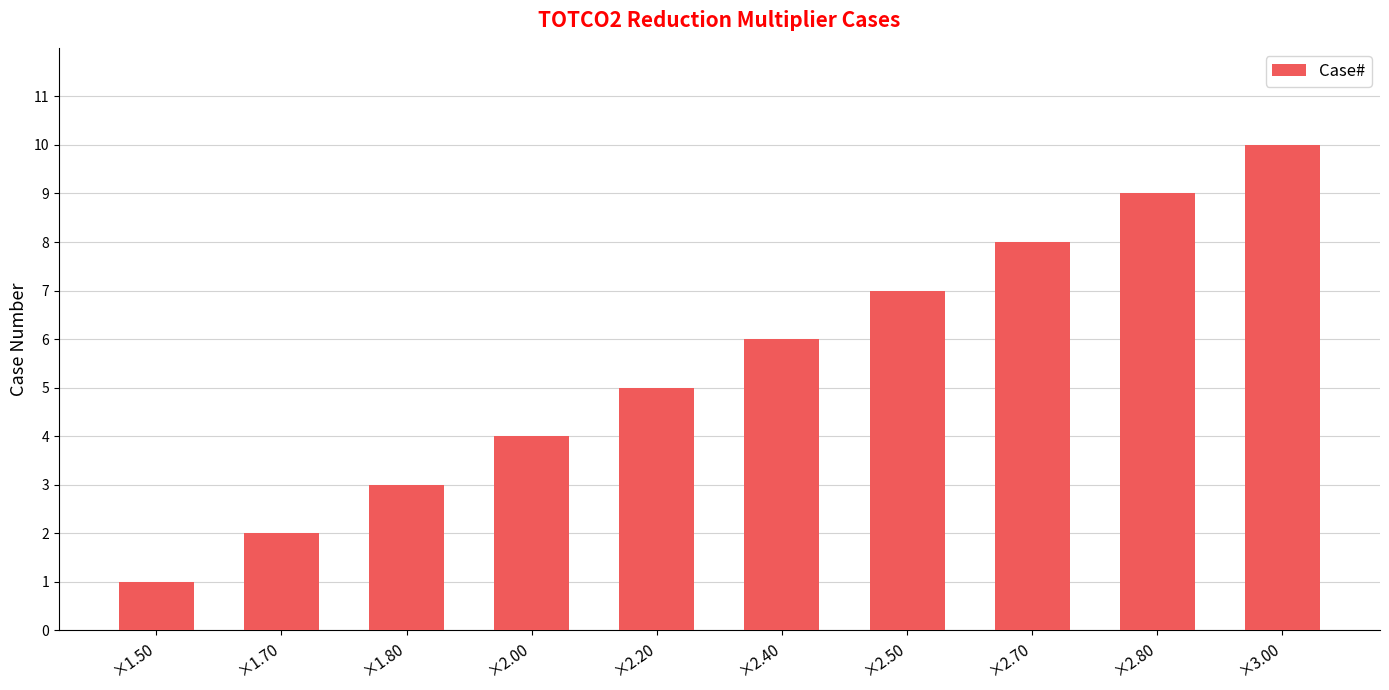

The chart shows a value of 7 at ×2.50. True or false?

True